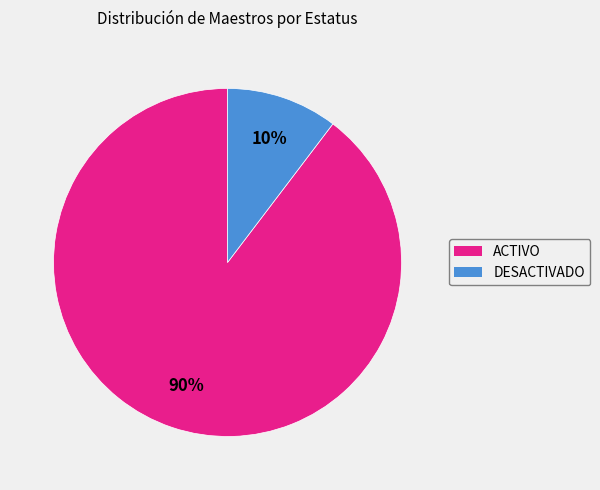

Combined, do ACTIVO and DESACTIVADO account for over 50%?

Yes